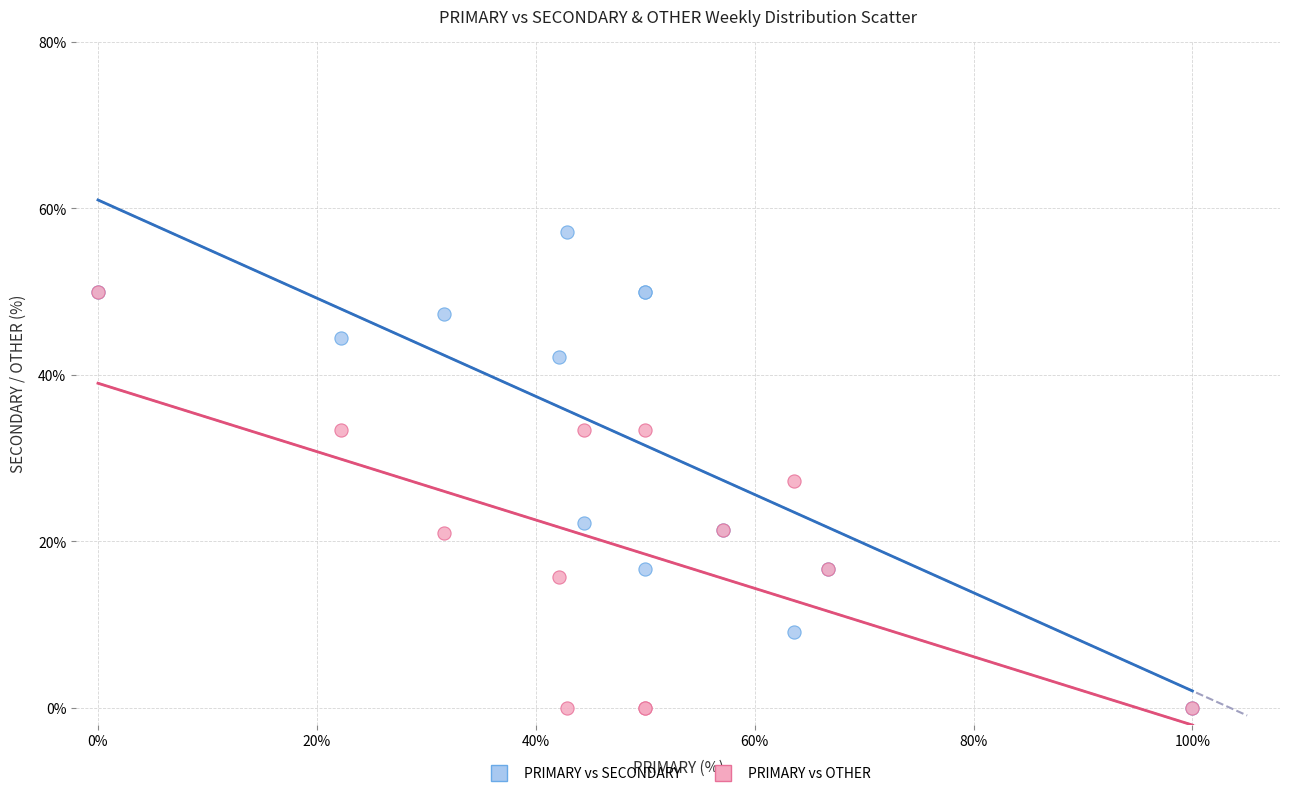

What are all the series names shown in the legend?

PRIMARY vs SECONDARY, PRIMARY vs OTHER